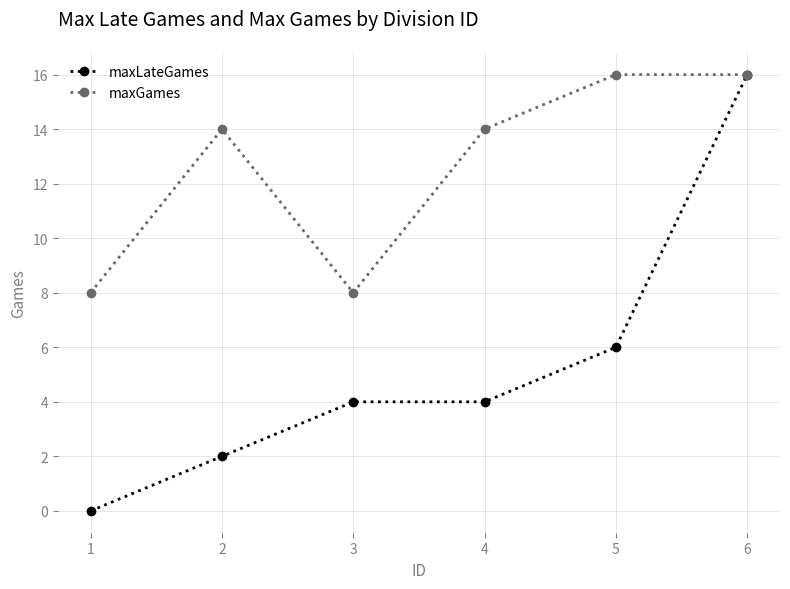

Rank the series at 5 from lowest to highest value.

maxLateGames, maxGames